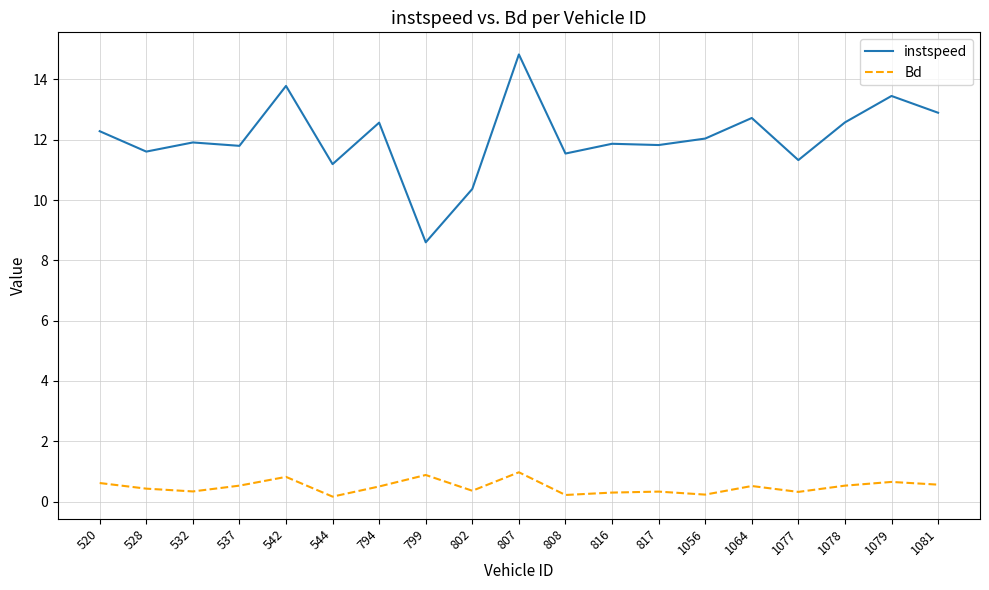

True or false: instspeed and Bd cross at least once.

False